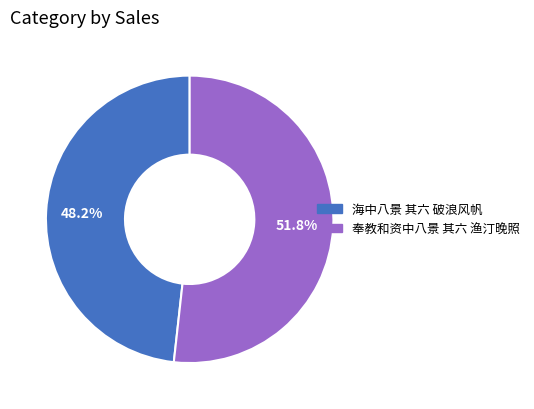

What is the ratio of the value at 海中八景 其六 破浪风帆 to the value at 奉教和资中八景 其六 渔汀晚照?

0.9